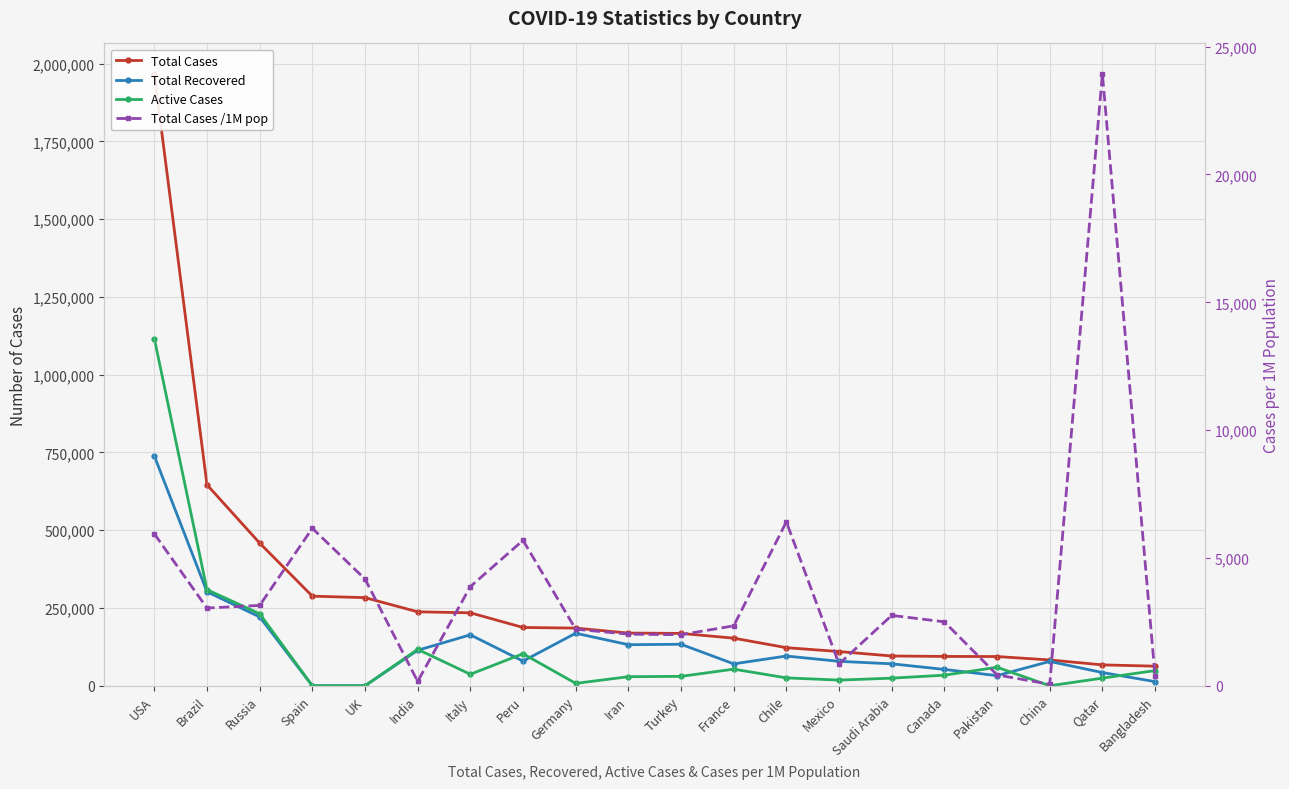

What is the label of the 19th point from the left?

Qatar